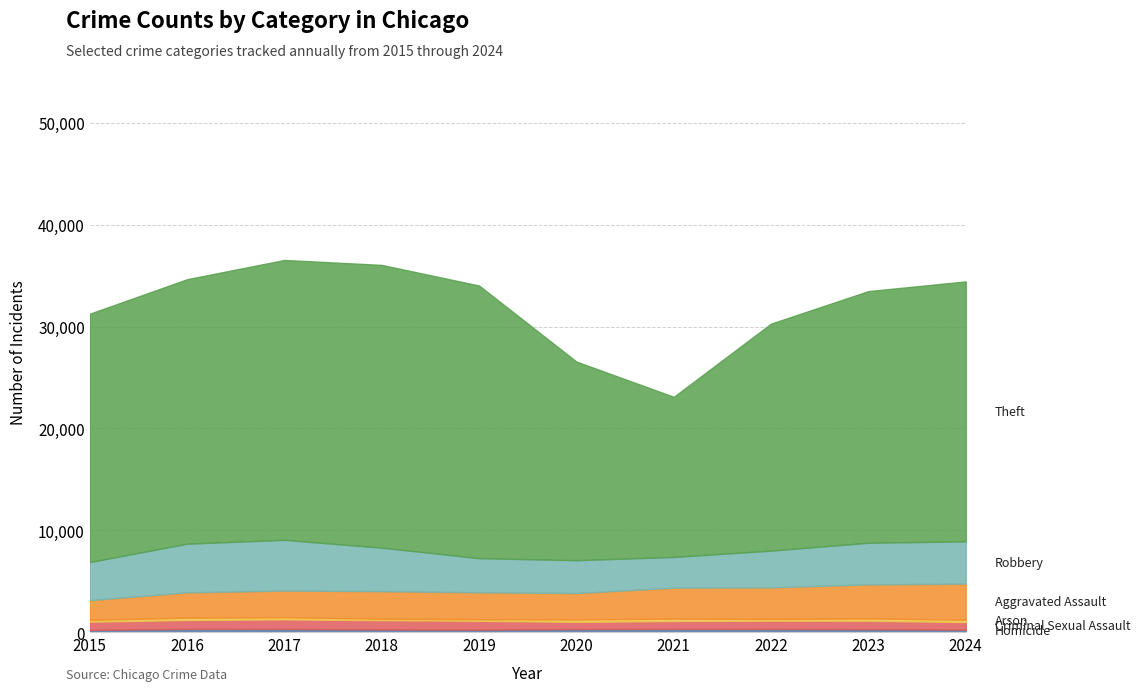

True or false: Criminal Sexual Assault has more than 2 interior local peaks.

False